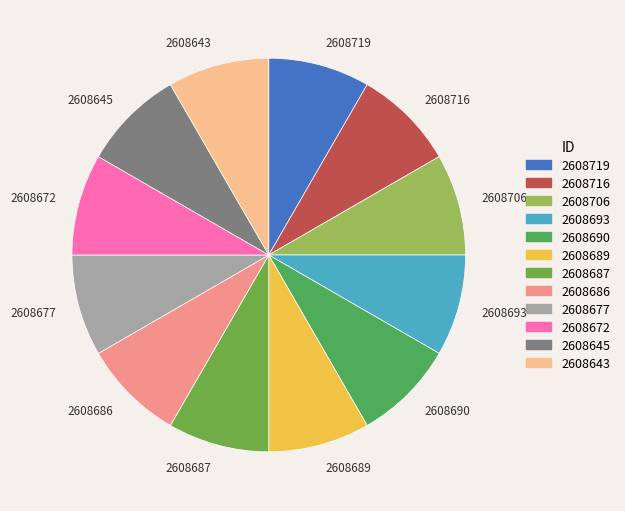

Approximately how many times larger is the value at 2608672 compared to 2608690?

1.0